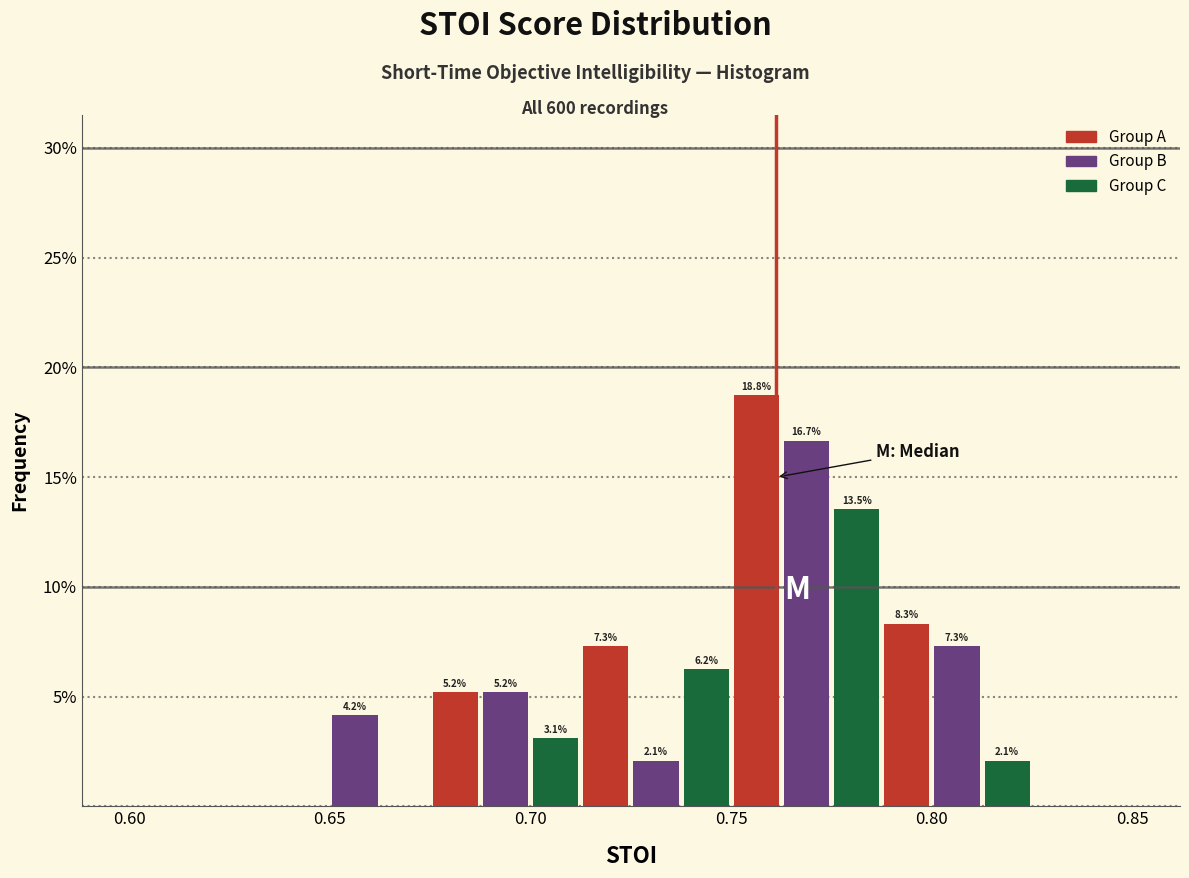

Around what value on the x-axis is the tallest bar? Give the approximate position of its centre, as read against the axis.

0.755